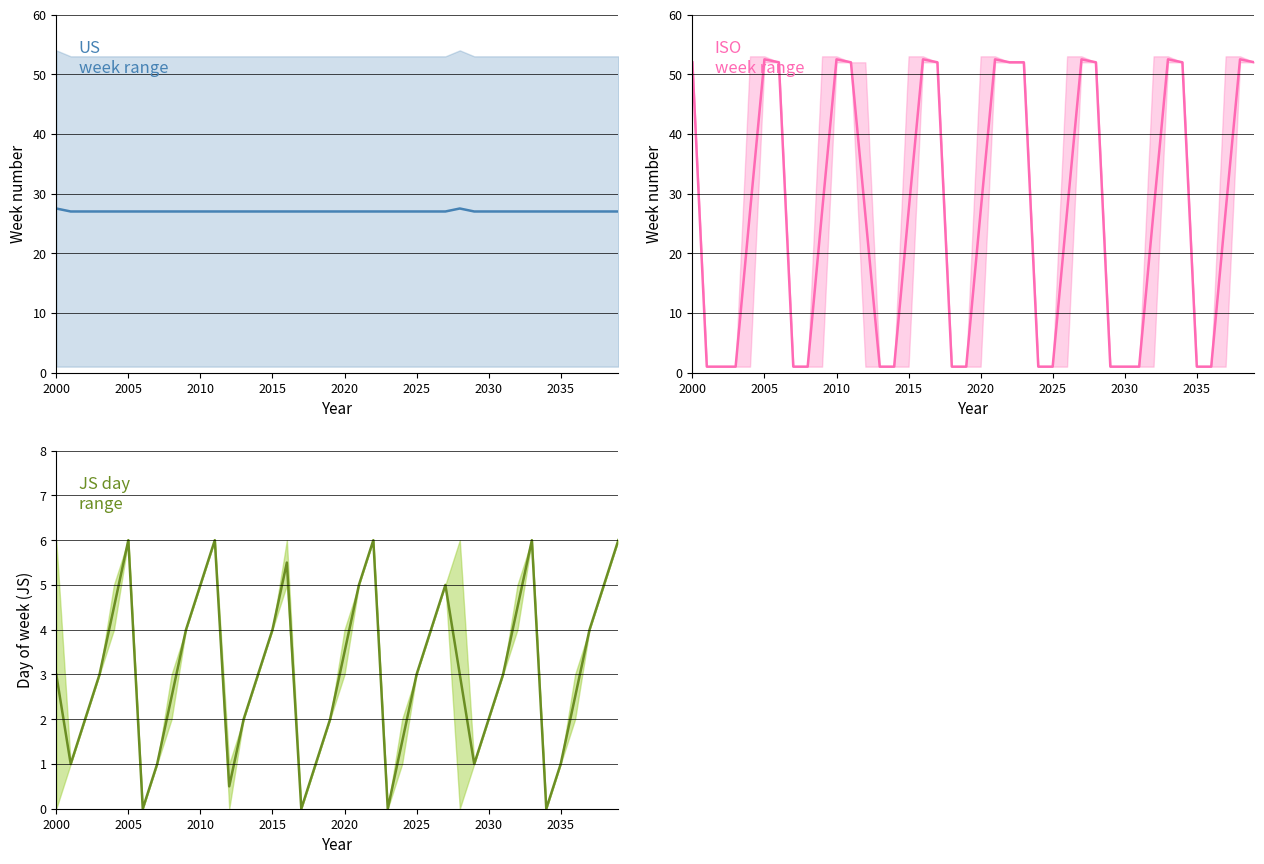

Rank the series by their maximum value, from highest to lowest.

ISO week, US week, JS day